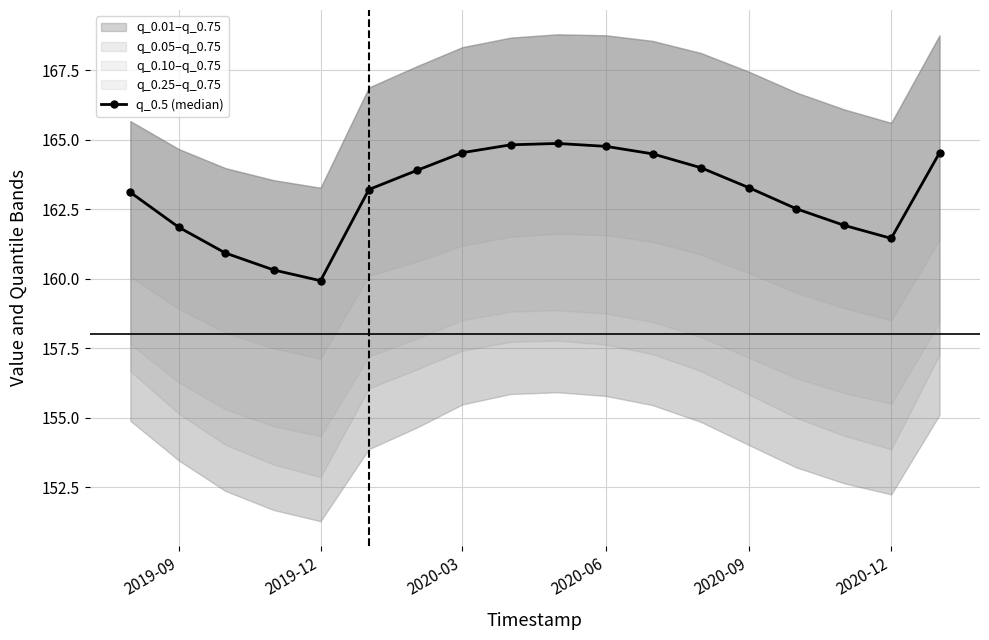

How many lines are shown in the chart?

1